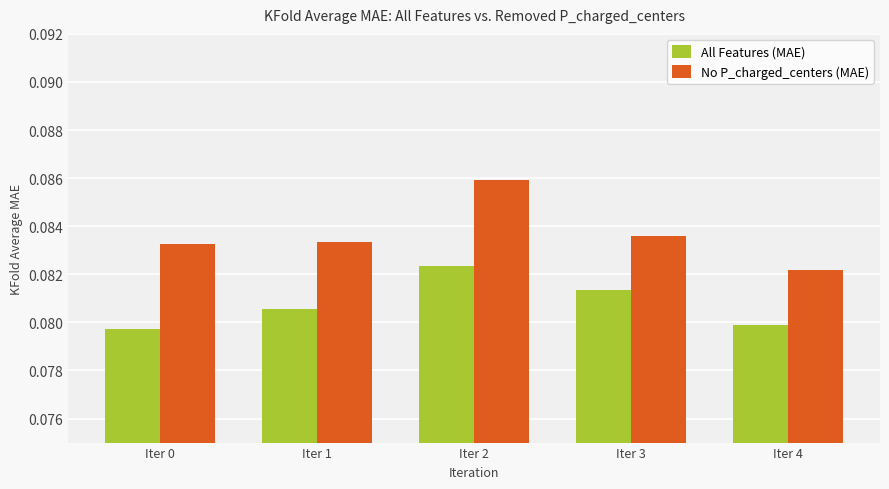

At Iter 4, list the series in order from largest to smallest.

No P_charged_centers (MAE), All Features (MAE)